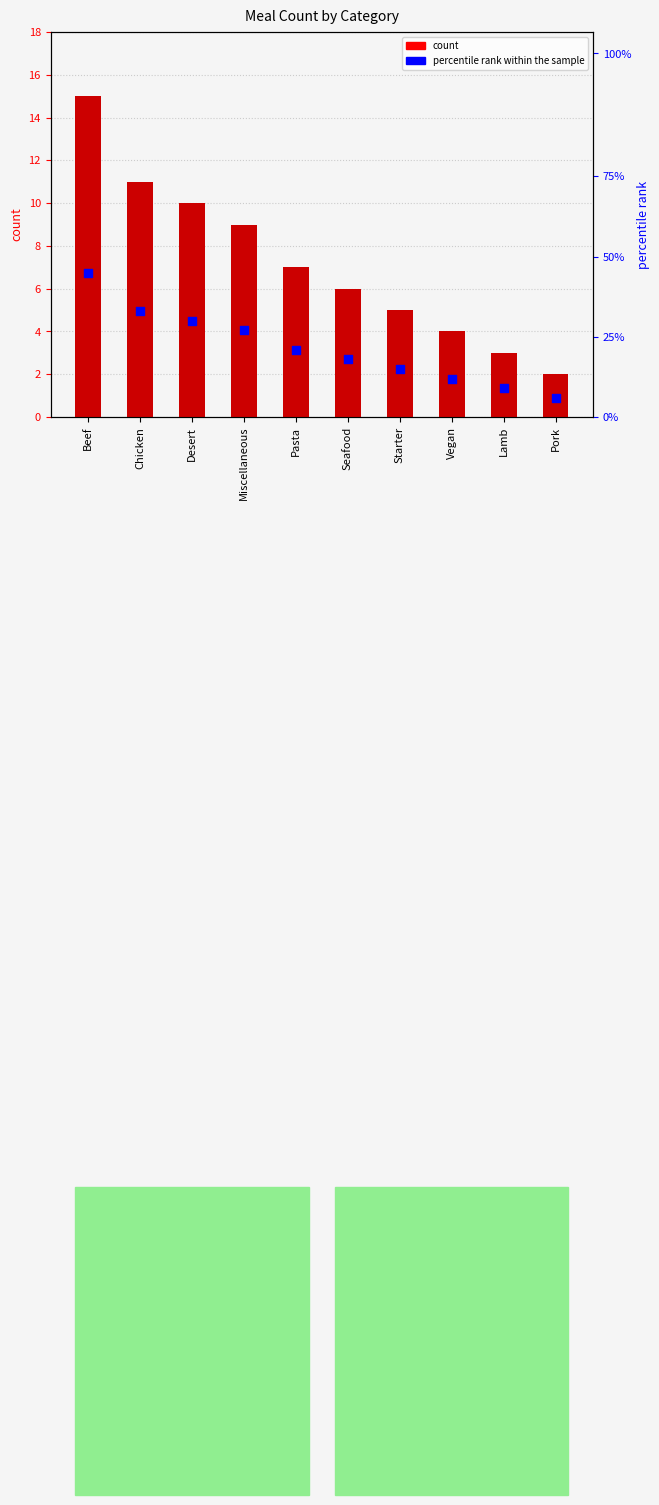

Which series reaches the minimum Y coordinate?

percentile rank within the sample